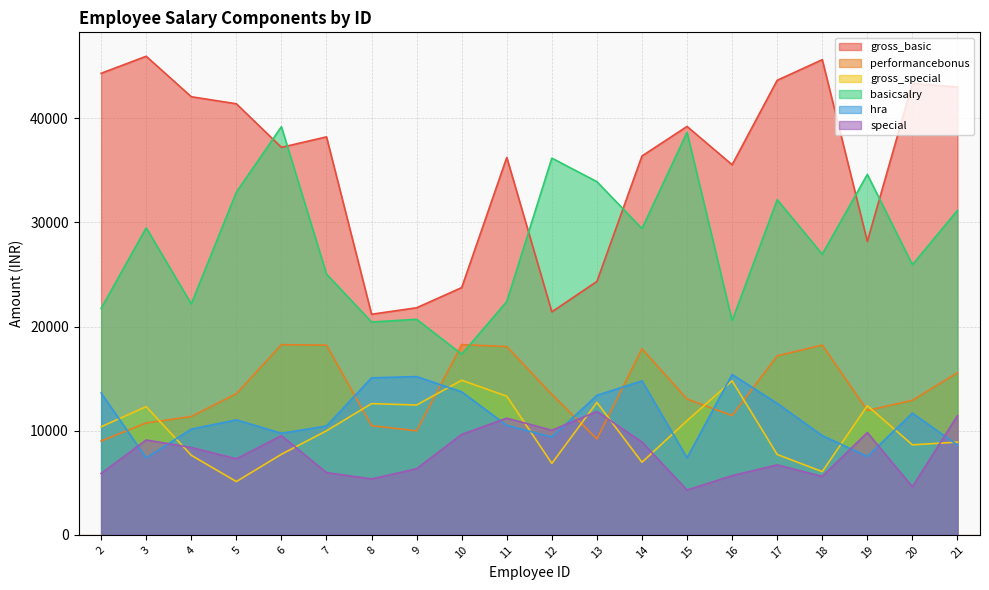

The basicsalry series shows 34601 at 9. True or false?

False